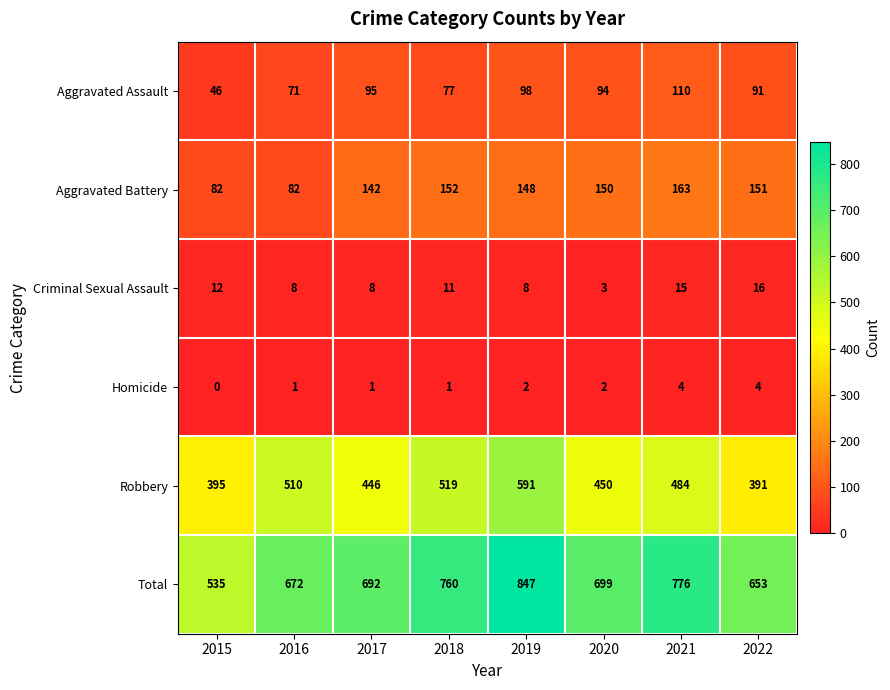

Is it true that Aggravated Battery equals 142 at 2017?

True